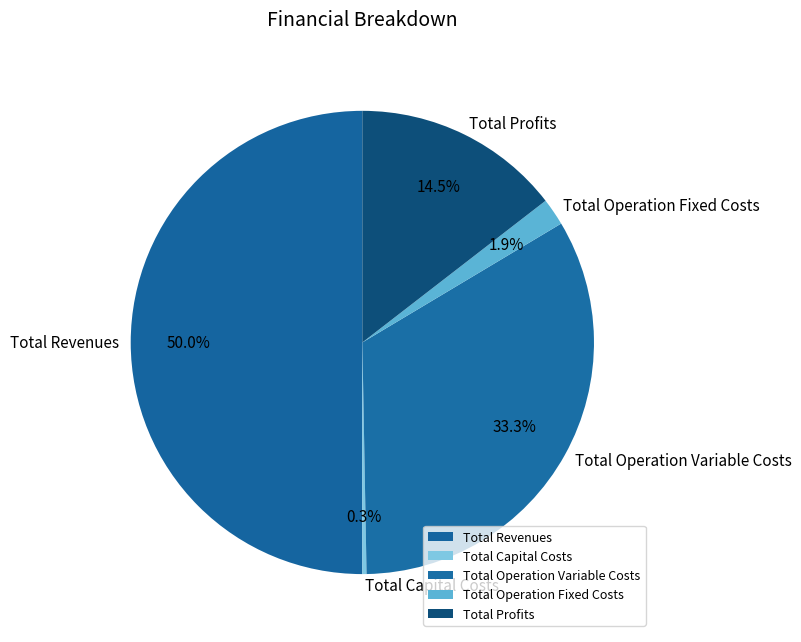

Is Total Profits the majority of the pie?

No